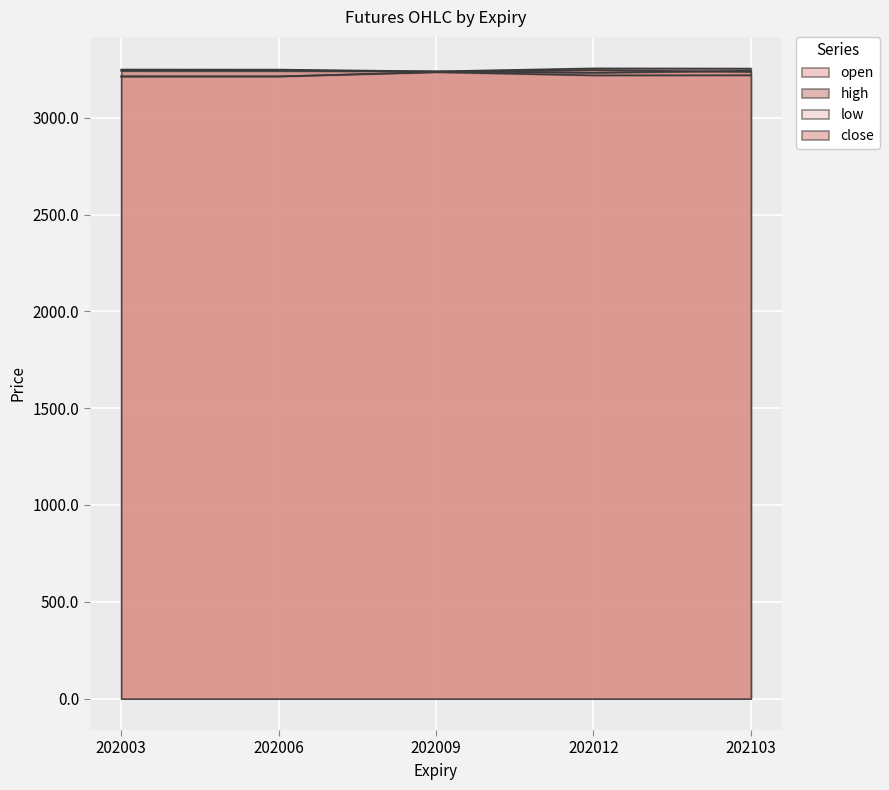

Which label corresponds to the largest value in the chart?

202012